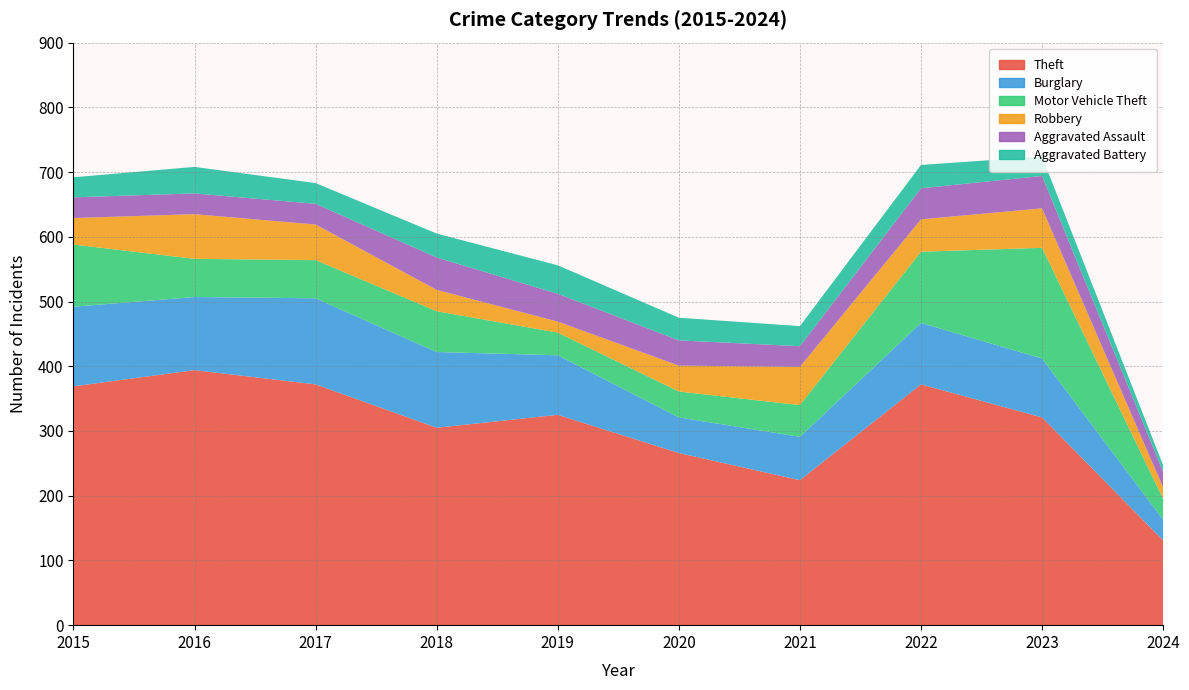

Reading left to right, extract all data points from this chart.

Theft: 2015=369	2016=394	2017=372	2018=305	2019=325	2020=266	2021=224	2022=372	2023=321	2024=131
Burglary: 2015=123	2016=113	2017=133	2018=117	2019=92	2020=55	2021=67	2022=95	2023=91	2024=32
Motor Vehicle Theft: 2015=96	2016=59	2017=59	2018=63	2019=35	2020=40	2021=49	2022=110	2023=171	2024=32
Robbery: 2015=41	2016=69	2017=55	2018=33	2019=17	2020=40	2021=59	2022=50	2023=61	2024=18
Aggravated Assault: 2015=32	2016=32	2017=32	2018=50	2019=43	2020=39	2021=32	2022=48	2023=50	2024=24
Aggravated Battery: 2015=31	2016=41	2017=32	2018=37	2019=44	2020=35	2021=31	2022=36	2023=30	2024=10